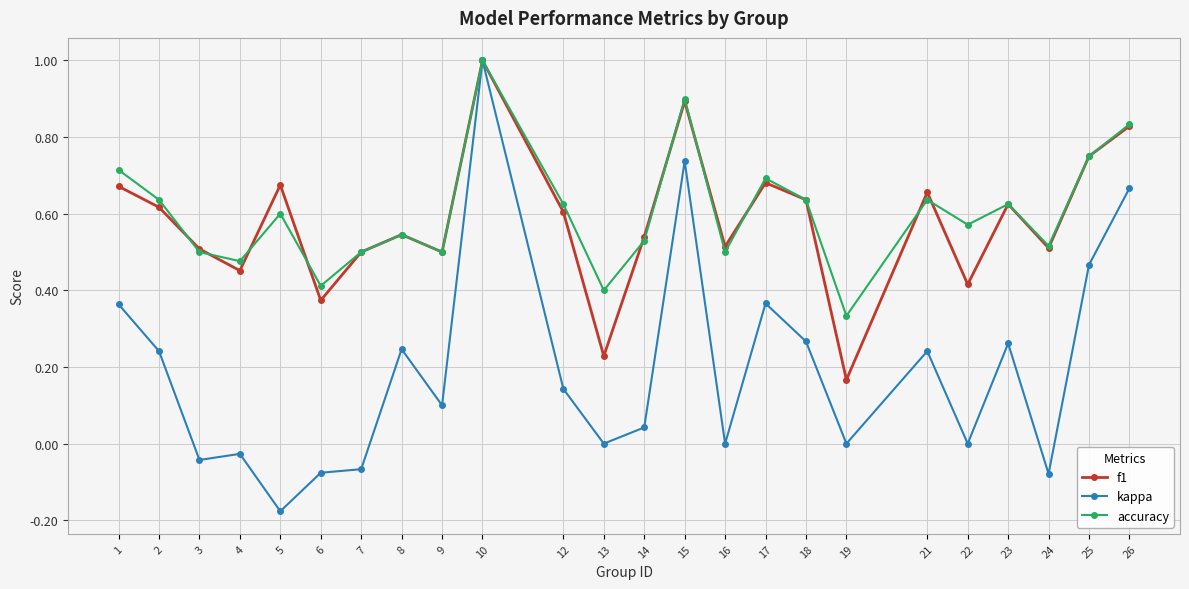

The value of accuracy at 7 is 0.5. True or false?

True